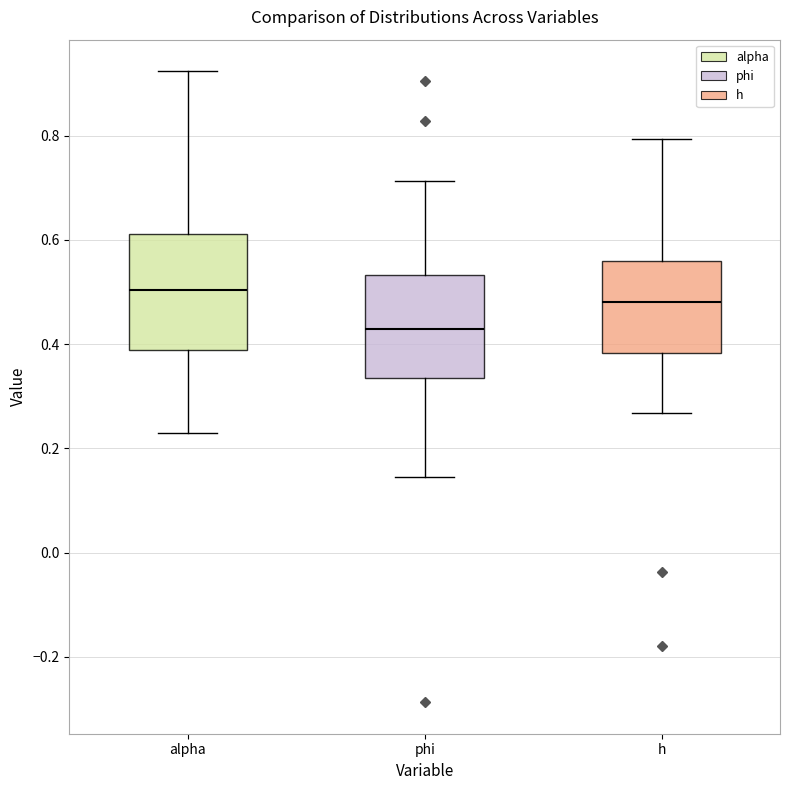

Reading left to right, read every box against the y-axis: the position of its median line, the range the box covers, and the ends of its whiskers. The values are not printed on the chart, so give them approximately, as read against the axis.

alpha: median 0.50, box 0.38 to 0.62, whiskers 0.22 to 0.92
phi: median 0.42, box 0.34 to 0.54, whiskers 0.14 to 0.72
h: median 0.48, box 0.38 to 0.56, whiskers 0.26 to 0.80